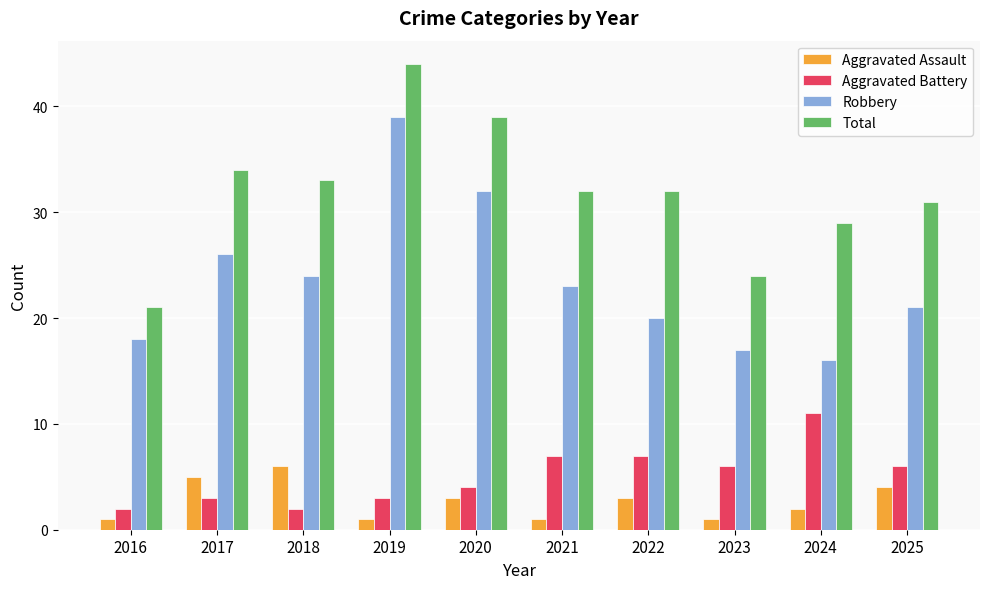

At which category is the sum across all series the highest?

2019